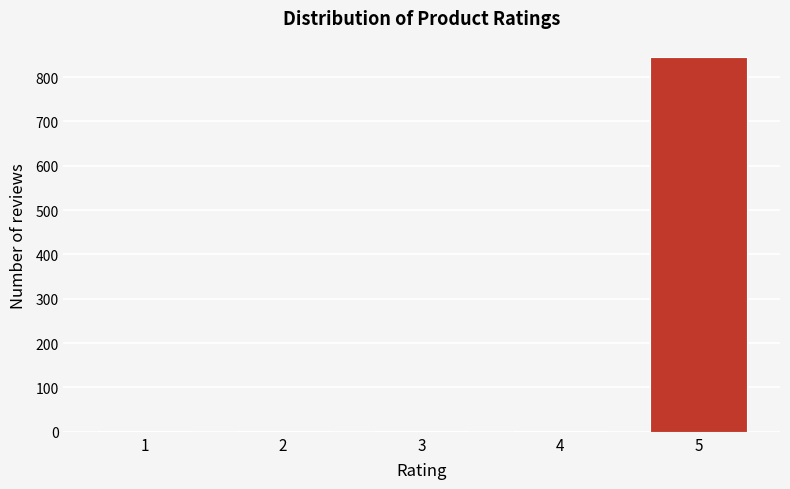

Is it true that the value at 5 is 846?

True